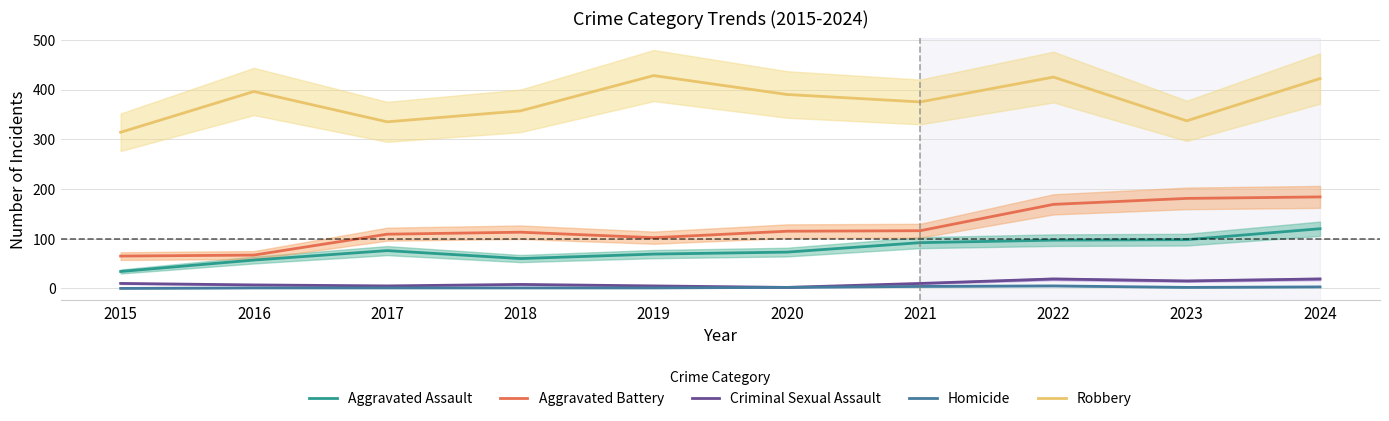

What is the average value of the Aggravated Assault series?

78